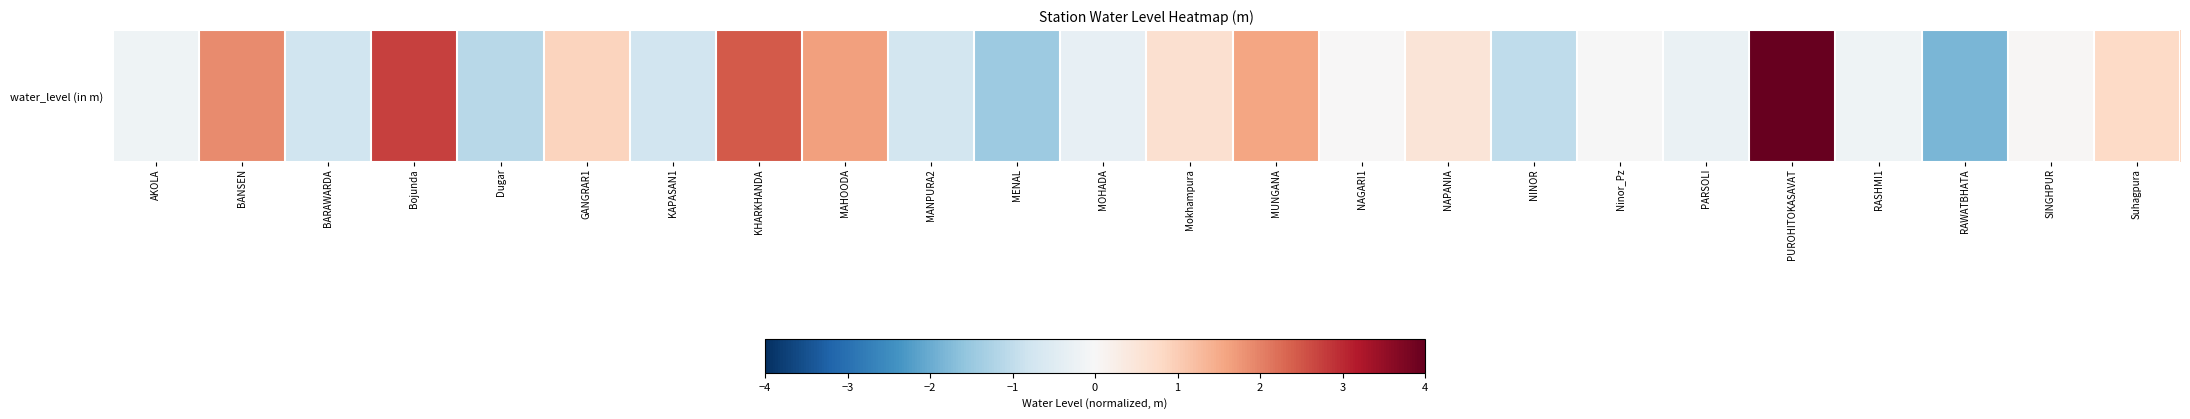

What is the ratio of the value at NAPANIA to the value at KHARKHANDA?

0.2